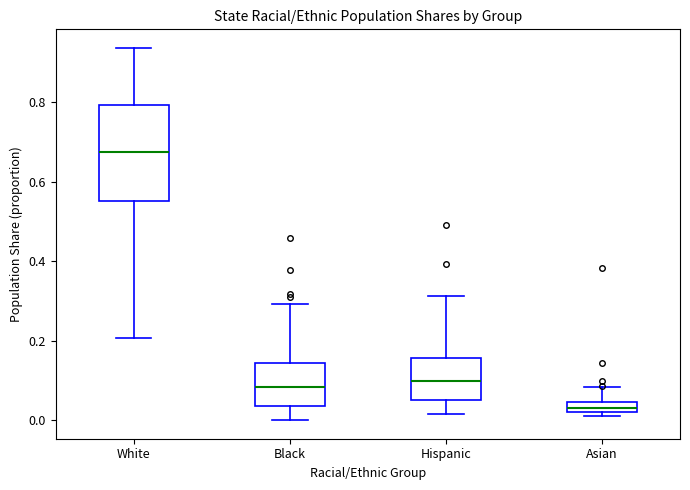

Which box's median line is the lowest?

Asian